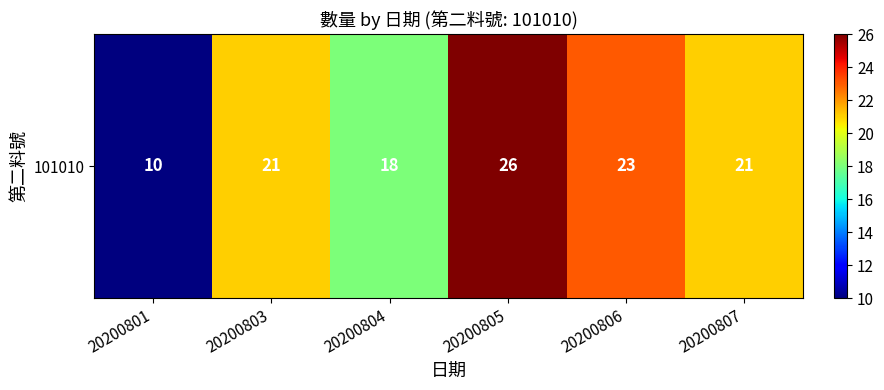

Rank the categories by value from highest to lowest.

20200805, 20200806, 20200803, 20200807, 20200804, 20200801